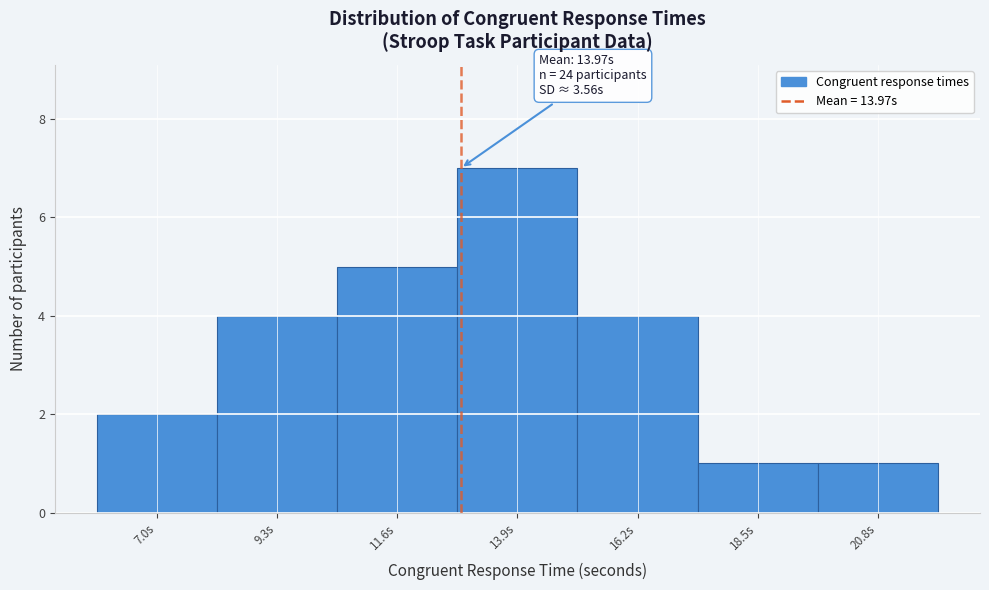

Reading right to left, list all the values displayed in this chart.

20.8s=1	18.5s=1	16.2s=4	13.9s=7	11.6s=5	9.3s=4	7.0s=2